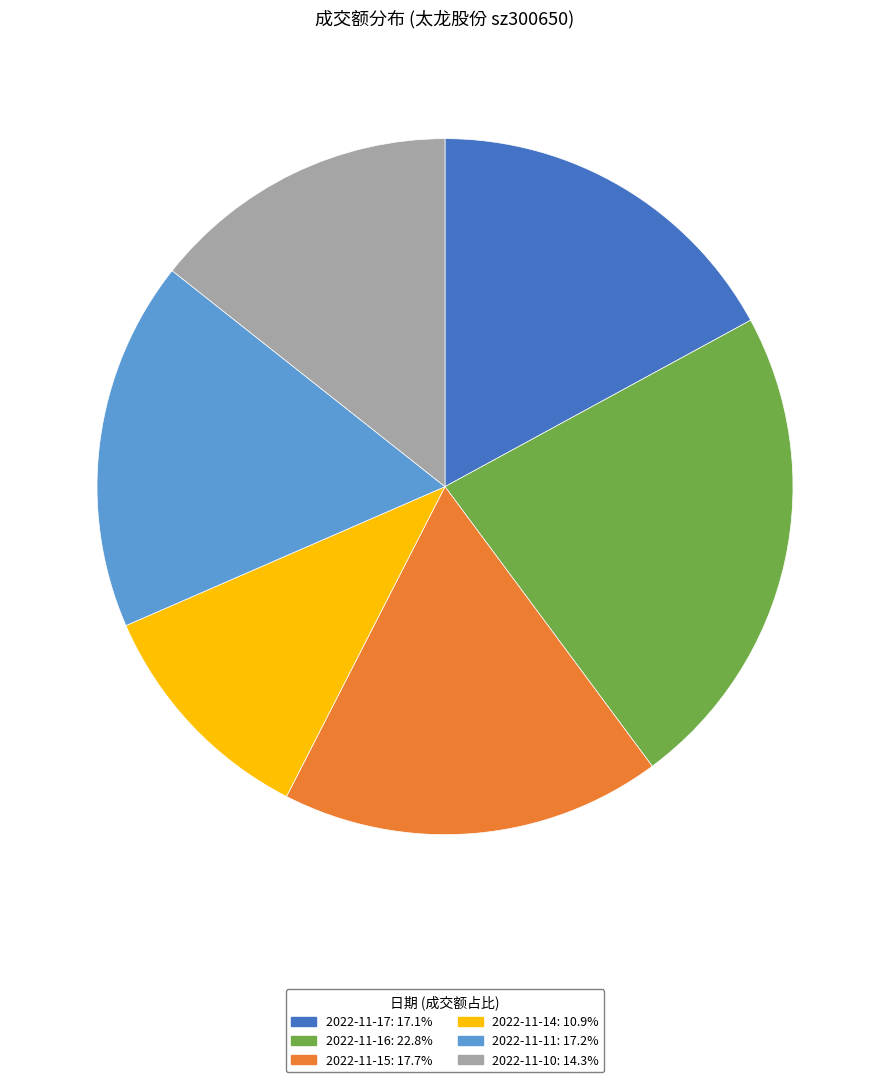

Is 2022-11-14: 10.9% the majority of the pie?

No